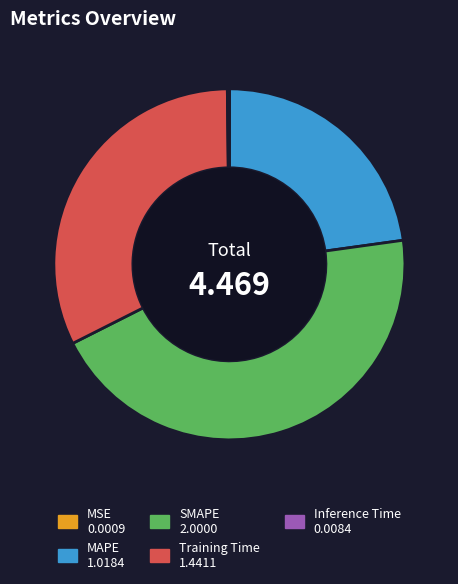

Combined, do MAPE and Training Time account for over 50%?

Yes